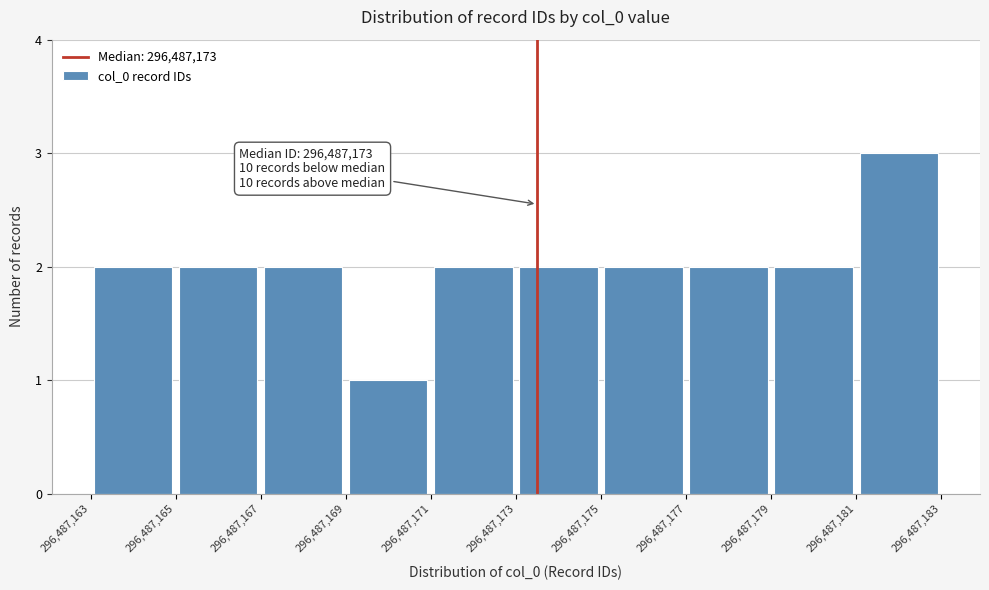

Which range on the x-axis has the tallest bar?

296,487,181 to 296,487,183